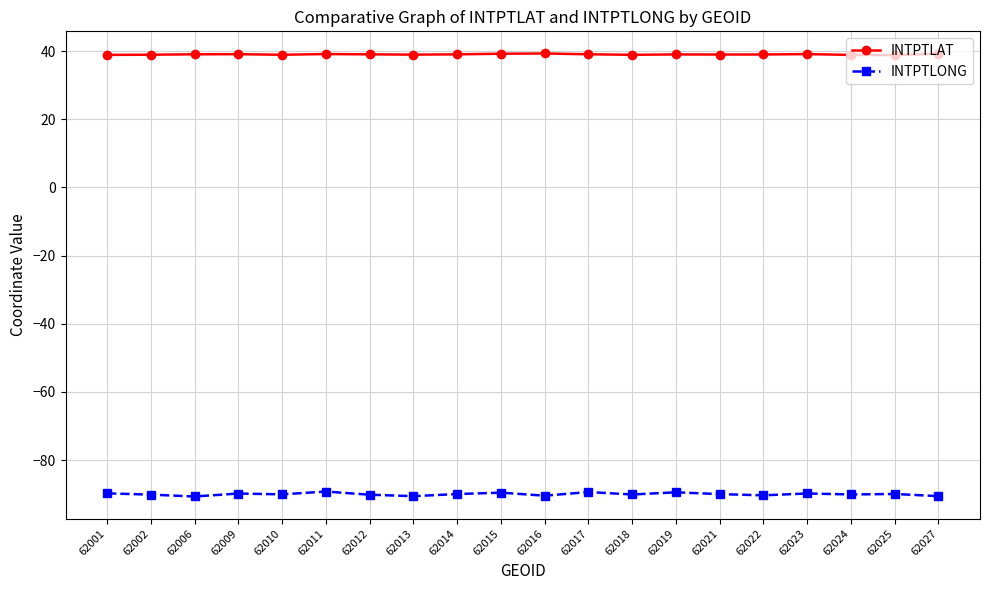

Is the value of INTPTLAT at 62018 greater than the value of INTPTLONG at 62009?

Yes